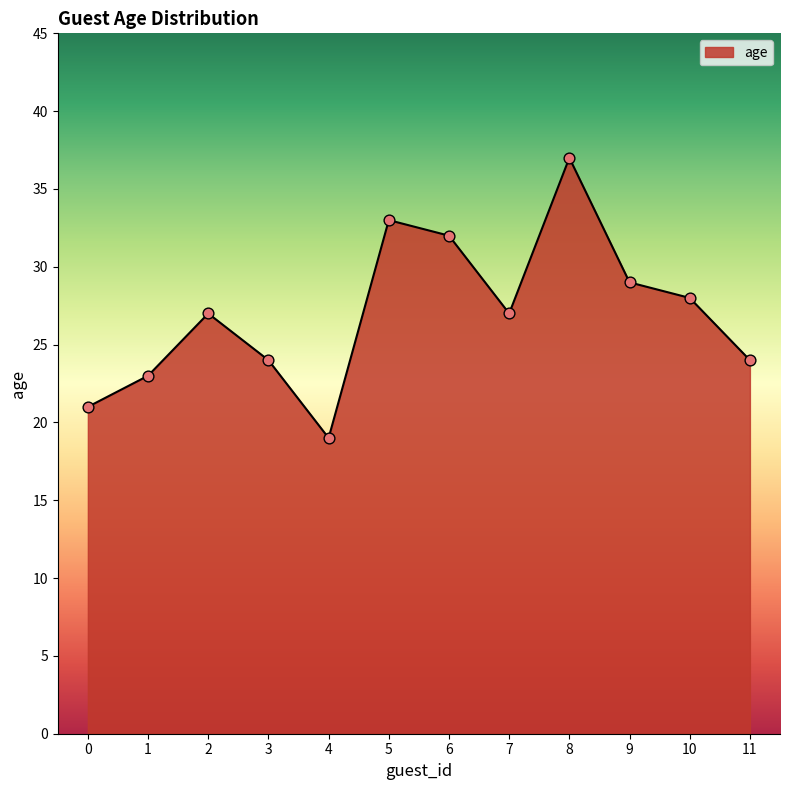

What is the change in value from 8 to 11?

-13